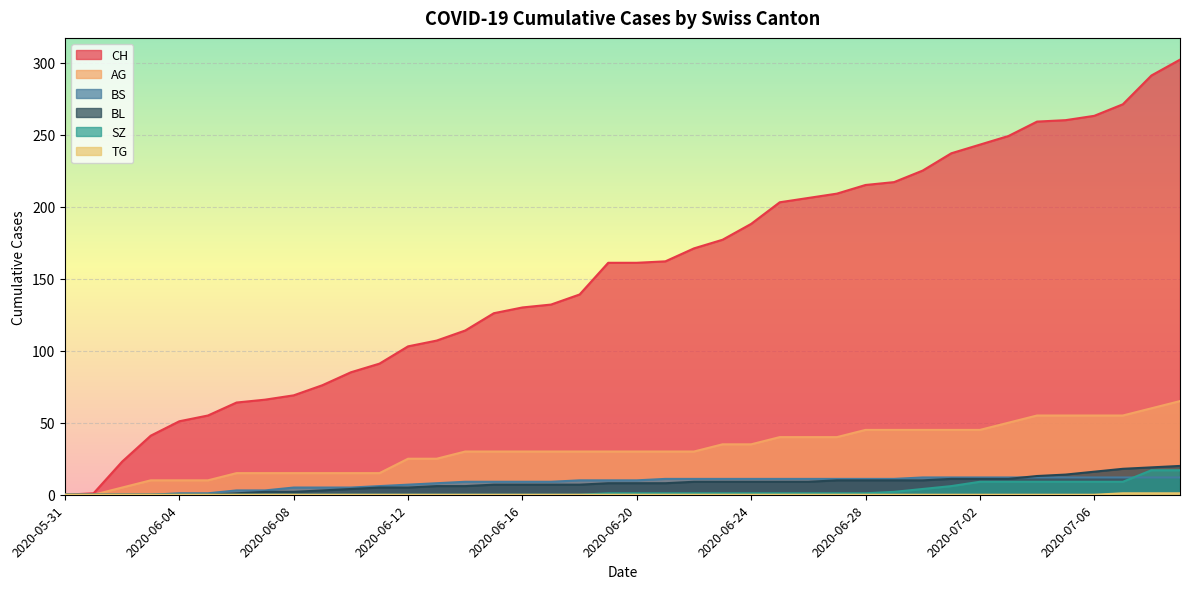

Reading right to left, what are all the values shown in this chart?

CH: 302	291	271	263	260	259	249	243	237	225	217	215	209	206	203	188	177	171	162	161	161	139	132	130	126	114	107	103	91	85	76	69	66	64	55	51	41	23	1	0
BS: 12	12	12	12	12	12	12	12	12	12	11	11	11	11	11	11	11	11	11	10	10	10	9	9	9	9	8	7	6	5	5	5	3	3	1	1	0	0	0	0
SZ: 17	17	9	9	9	9	9	9	6	4	2	1	1	1	1	1	1	1	1	1	1	0	0	0	0	0	0	0	0	0	0	0	0	0	0	0	0	0	0	0
TG: 1	1	1	0	0	0	0	0	0	0	0	0	0	0	0	0	0	0	0	0	0	0	0	0	0	0	0	0	0	0	0	0	0	0	0	0	0	0	0	0
AG: 65	60	55	55	55	55	50	45	45	45	45	45	40	40	40	35	35	30	30	30	30	30	30	30	30	30	25	25	15	15	15	15	15	15	10	10	10	5	0	0
BL: 20	19	18	16	14	13	11	11	11	10	10	10	10	9	9	9	9	9	8	8	8	7	7	7	7	6	6	5	5	4	3	2	2	1	0	0	0	0	0	0